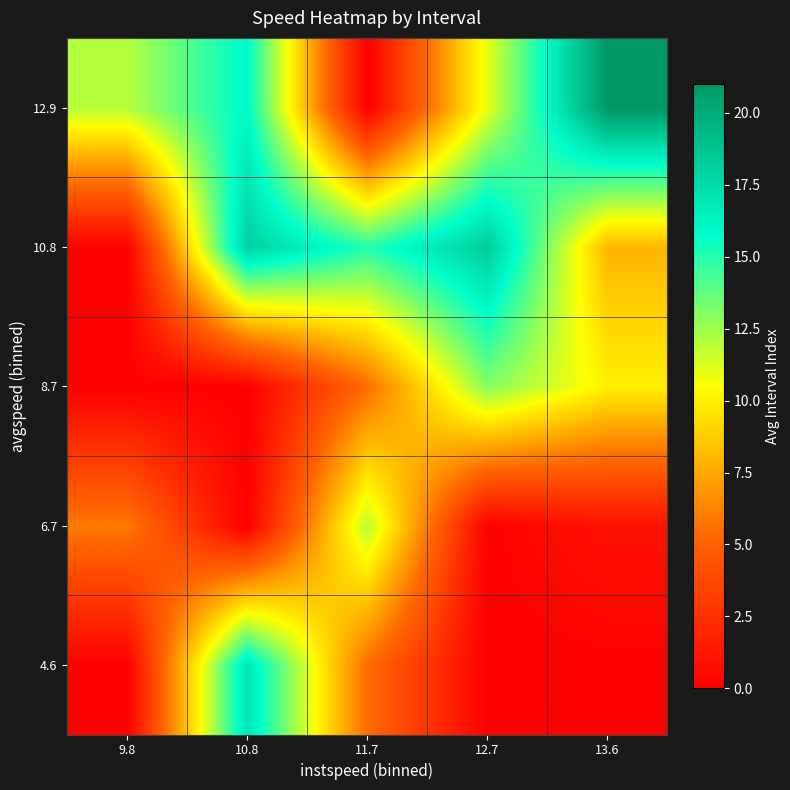

List the series in order of their peak value, highest first.

12.9, 10.8, 4.6, 8.7, 6.7